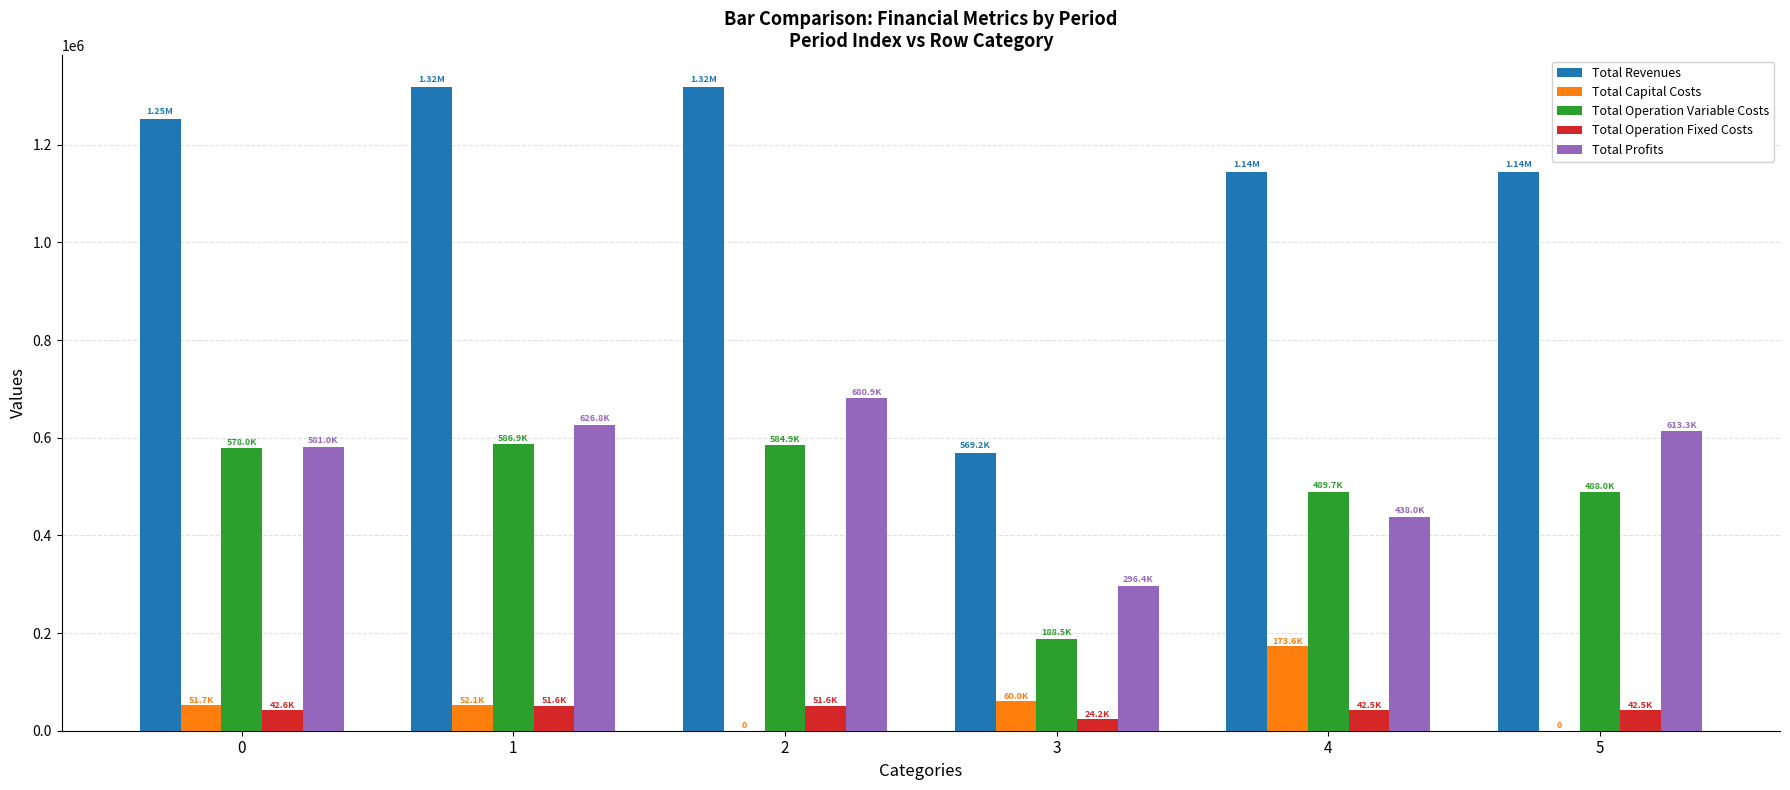

What is the highest value of the Total Capital Costs series?

173600.0